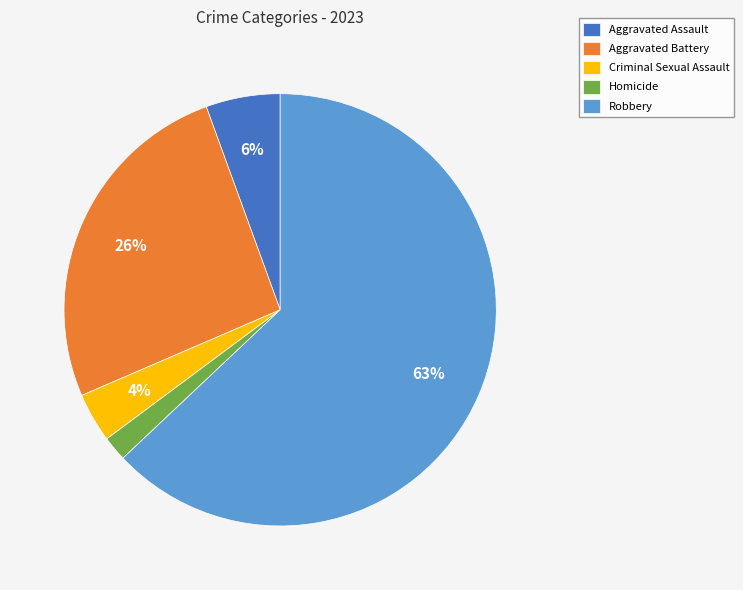

How many segments does this pie chart have?

5